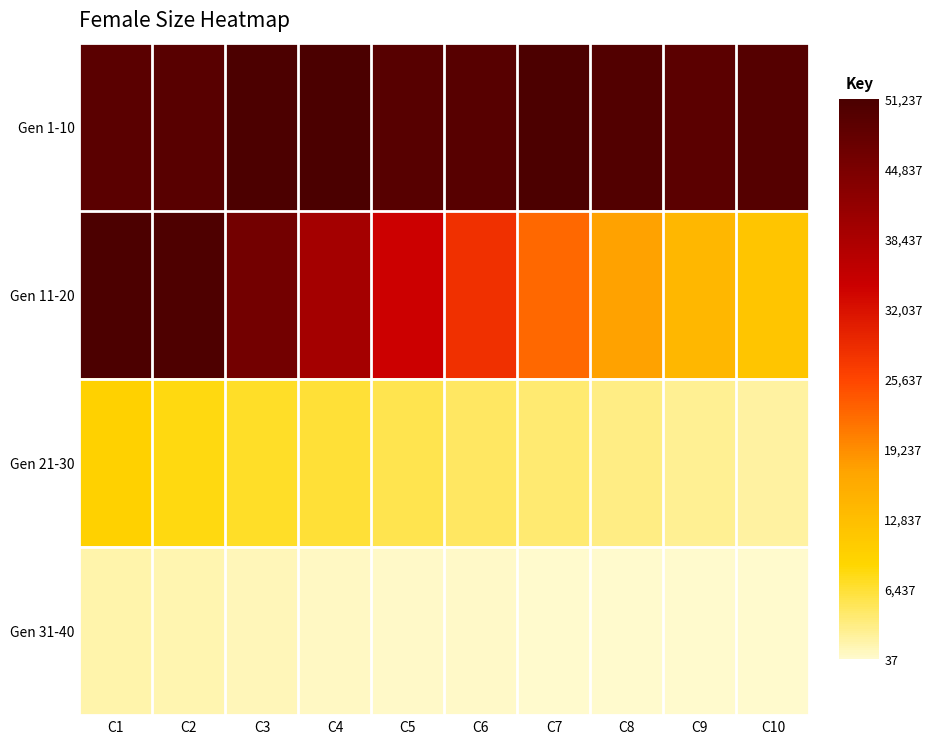

Reading left to right, what are all the values shown in this chart?

Gen 1-10: C1=49234	C2=49270	C3=50948	C4=51237	C5=49450	C6=49449	C7=50965	C8=50214	C9=48972	C10=49730
Gen 11-20: C1=50892	C2=50745	C3=45776	C4=39342	C5=34106	C6=28214	C7=22506	C8=17422	C9=14029	C10=11578
Gen 21-30: C1=9520	C2=7938	C3=7023	C4=6276	C5=5370	C6=4592	C7=3875	C8=3230	C9=2617	C10=2017
Gen 31-40: C1=1623	C2=1257	C3=886	C4=628	C5=433	C6=286	C7=168	C8=92	C9=57	C10=37